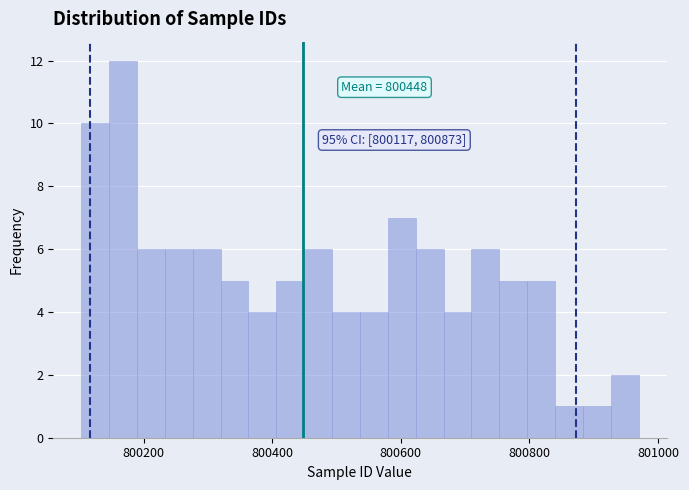

Around what value on the x-axis is the tallest bar? Give the approximate position of its centre, as read against the axis.

800160